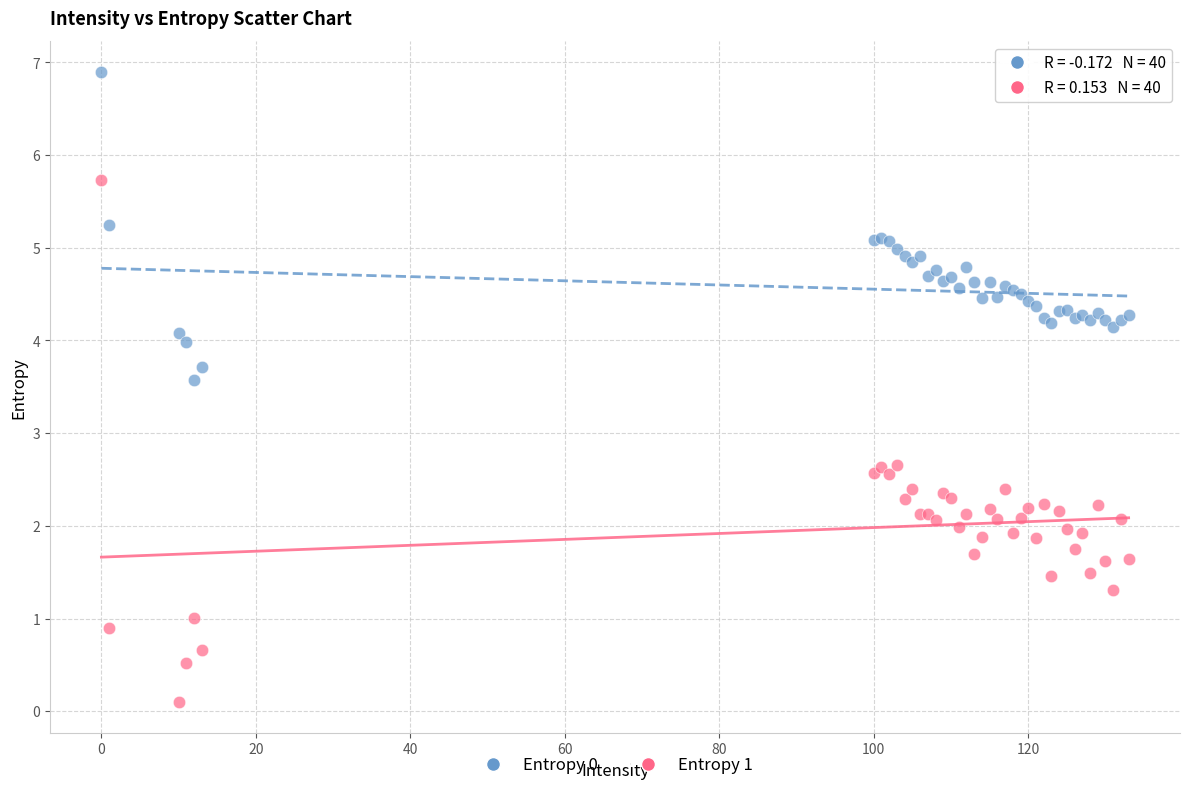

Which series reaches the maximum Y coordinate?

Entropy 0